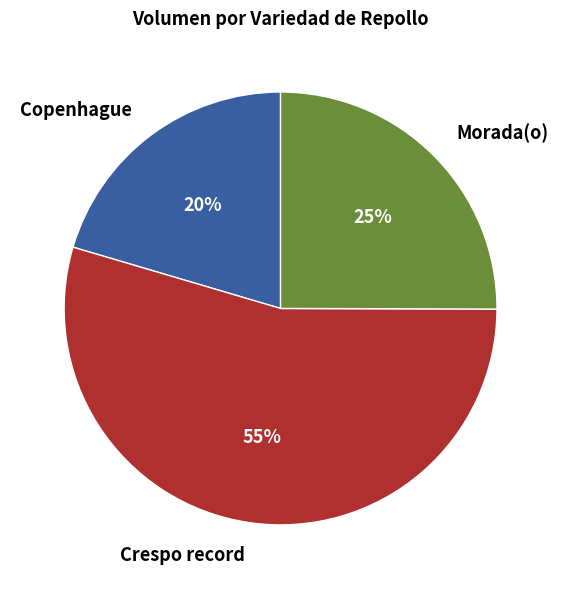

Approximately how many times larger is the value at Crespo record compared to Morada(o)?

2.2